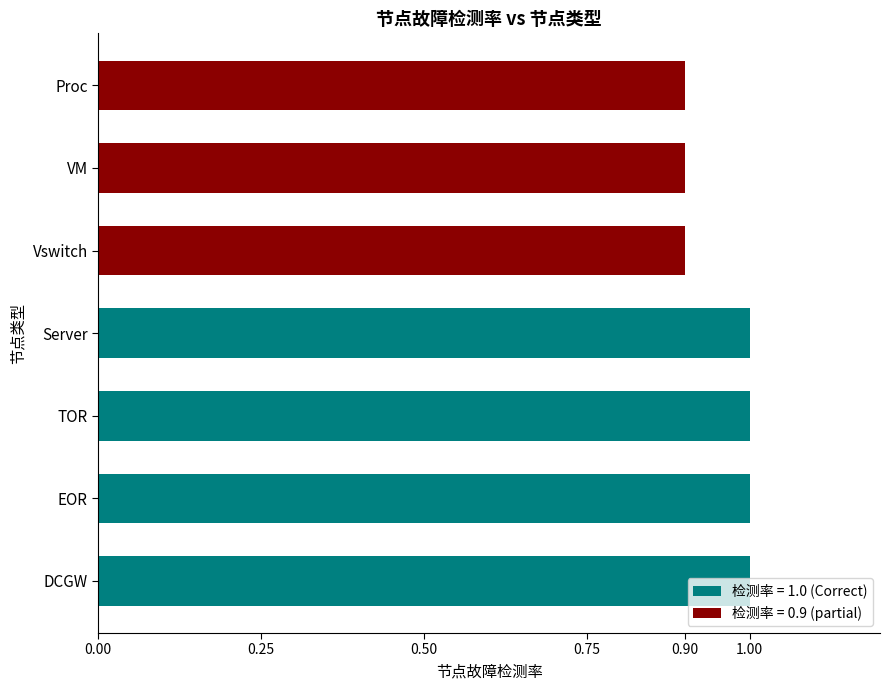

True or false: the data shows 1.5 at EOR.

False